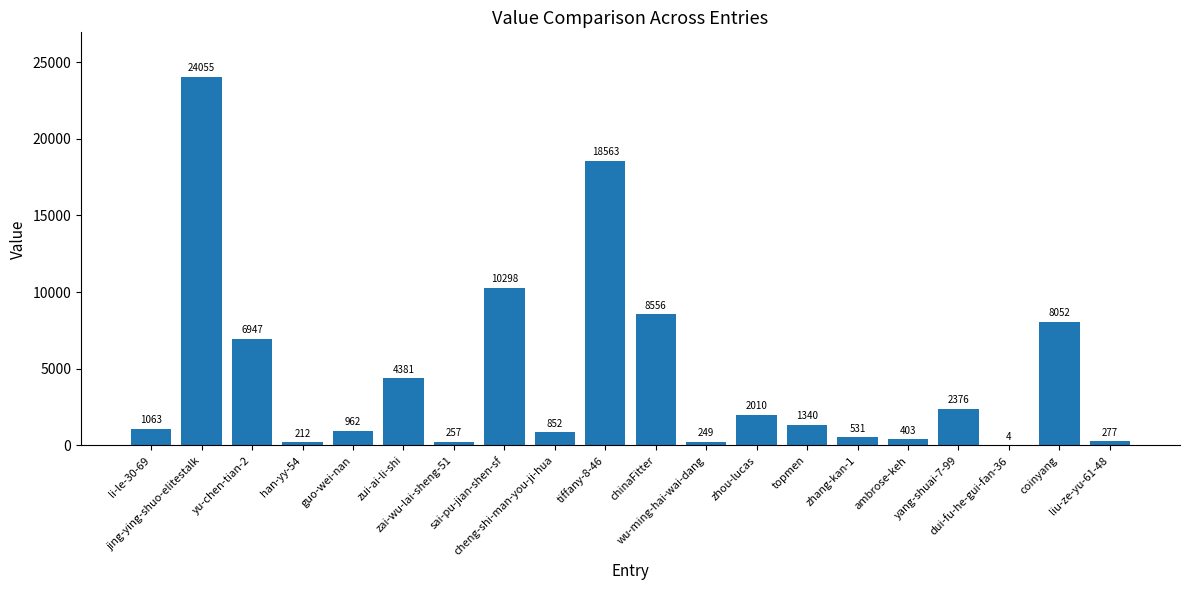

Which has a higher value, zhou-lucas or yu-chen-tian-2?

yu-chen-tian-2